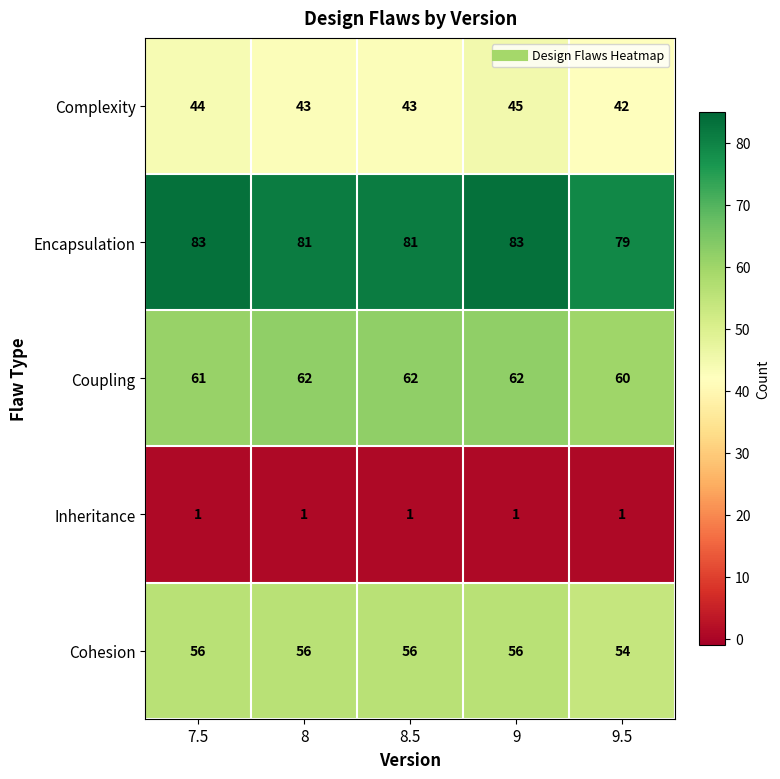

What is the average value of the Coupling series?

61